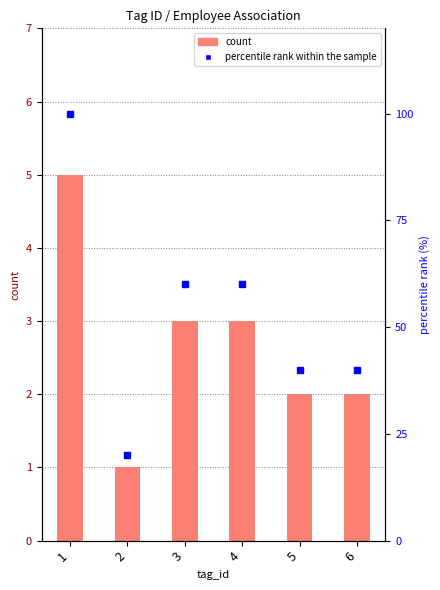

Which series changed the most between 1 and 6?

percentile rank within the sample